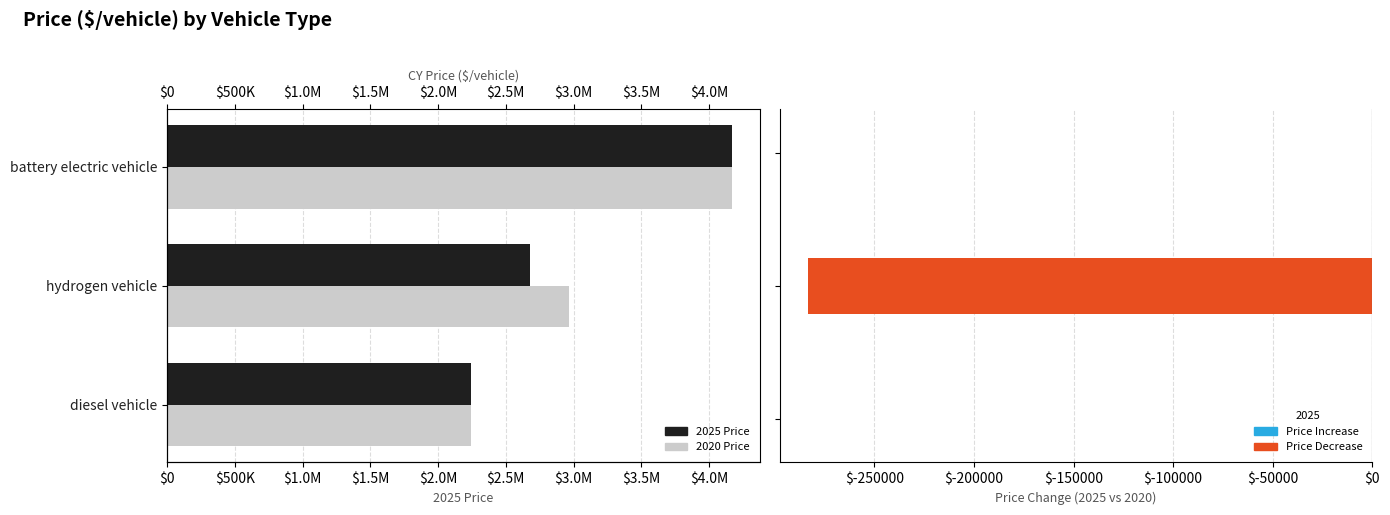

How many Price Change (2025 - 2020) values are between -283453 and 0?

3